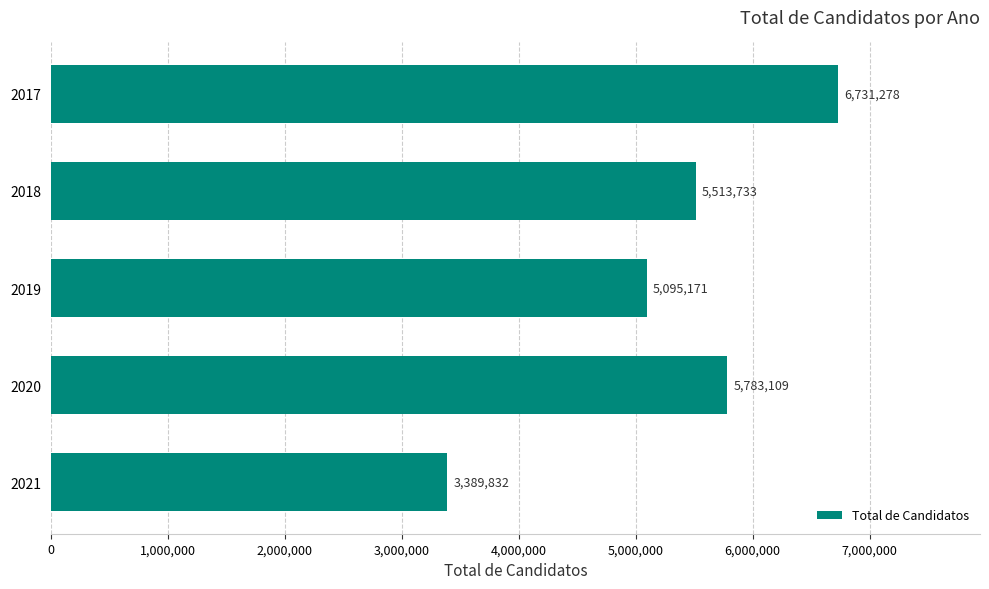

Reading top to bottom, list all the values displayed in this chart.

6731278	5513733	5095171	5783109	3389832